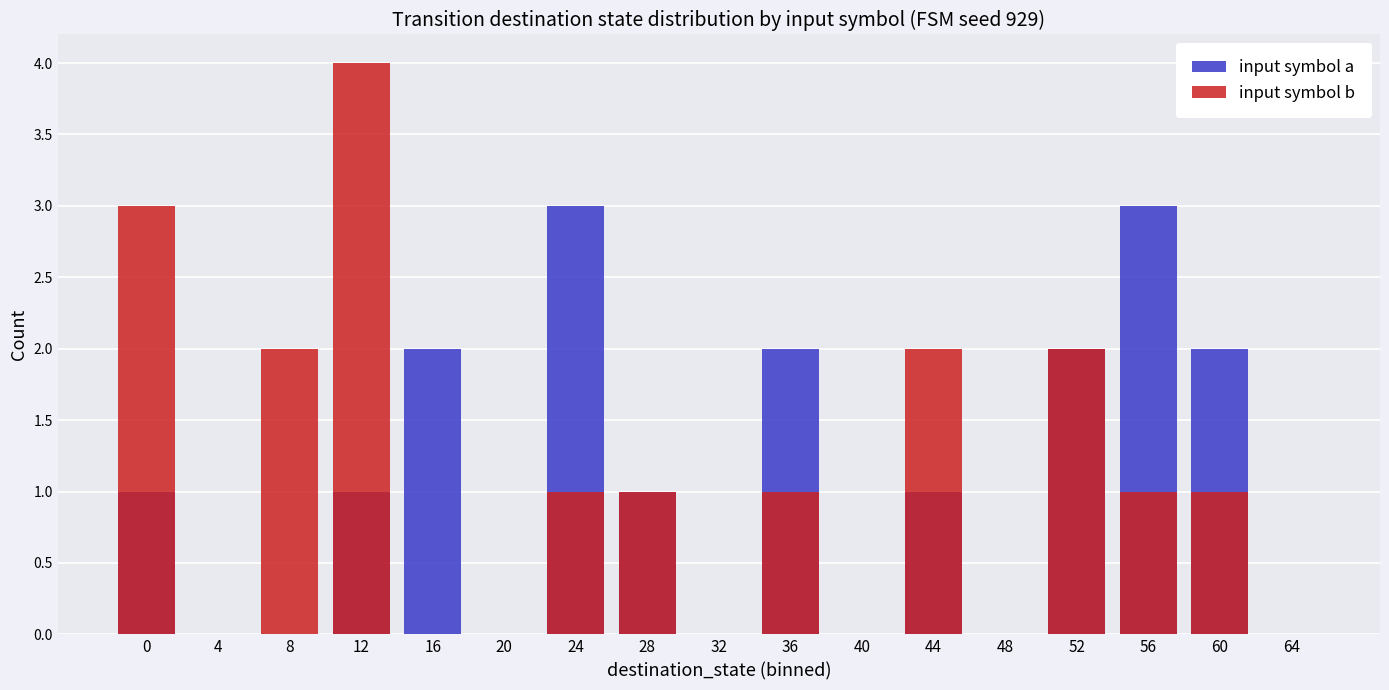

What is the difference between the second highest and second lowest values in the input symbol a series?

3